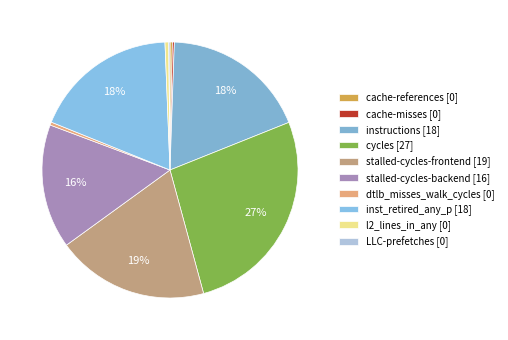

Which category has the biggest portion of the pie?

cycles